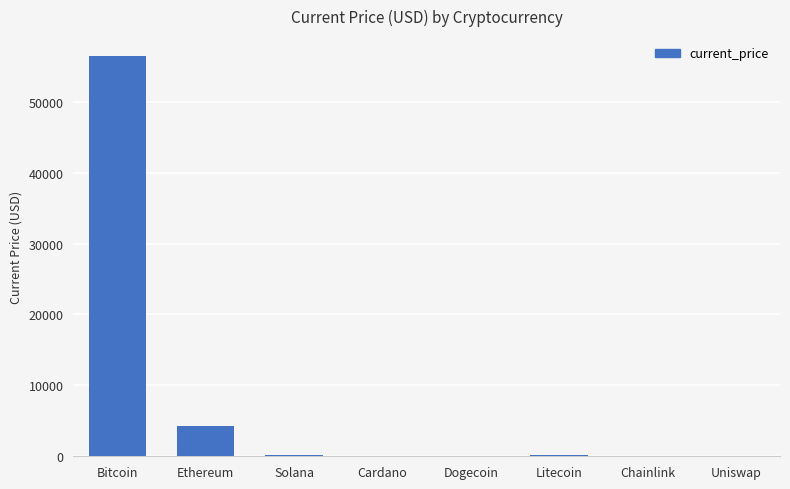

What is the maximum value shown in the chart?

56420.0